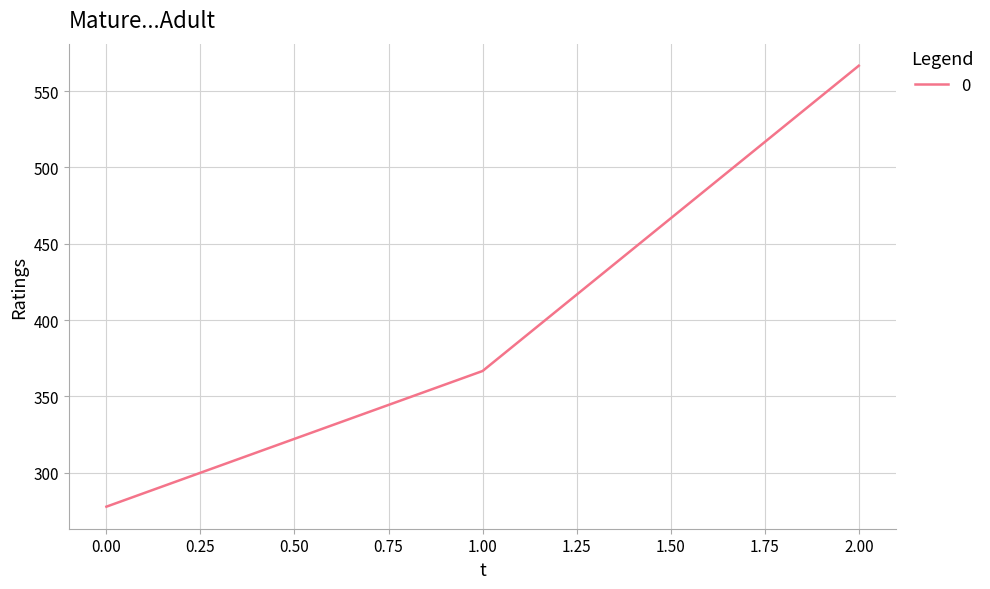

What is the change in value from 0.00 to 2.00?

+288.9